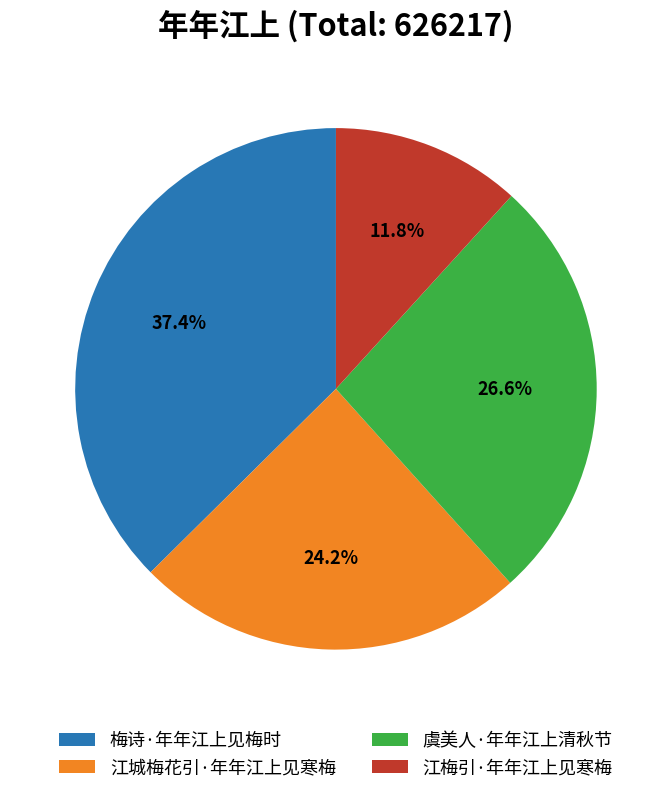

Which category has the biggest portion of the pie?

梅诗·年年江上见梅时